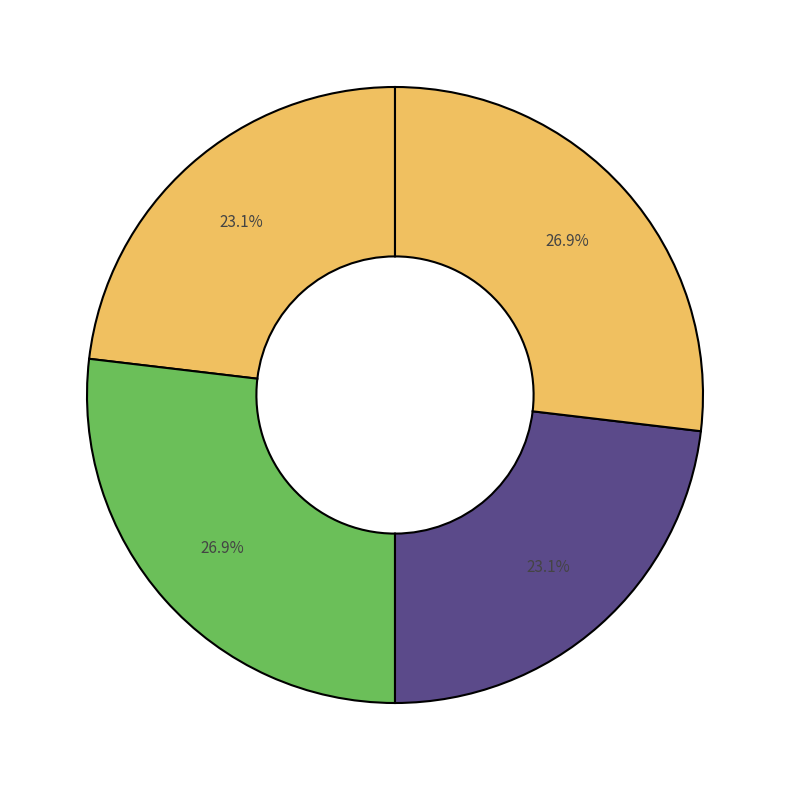

To the nearest percent, what is the difference between the largest and smallest slice percentages?

4%